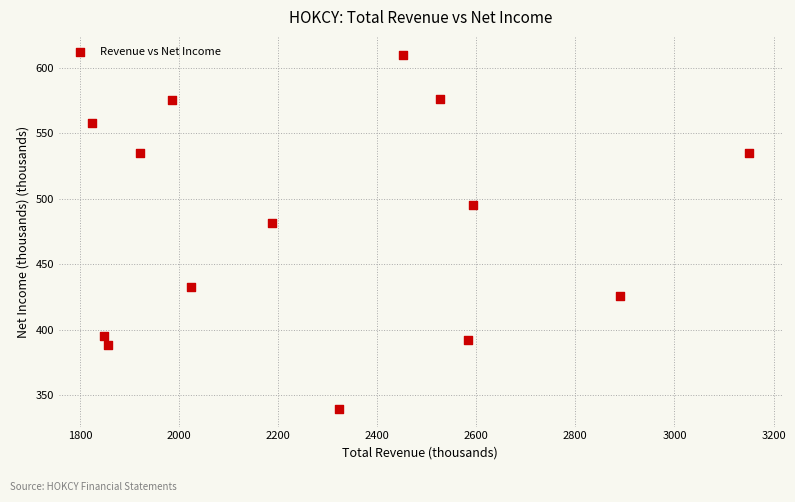

What Y value in the scatter plot is closest to 474?

481.8